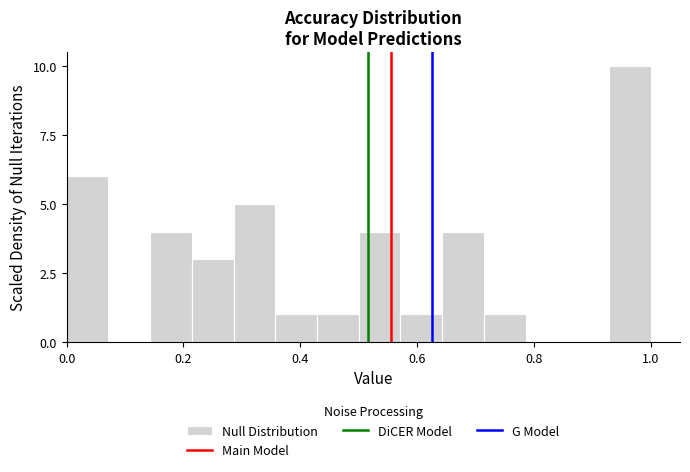

Read against the x-axis, roughly where is the centre of the tallest bar?

0.96